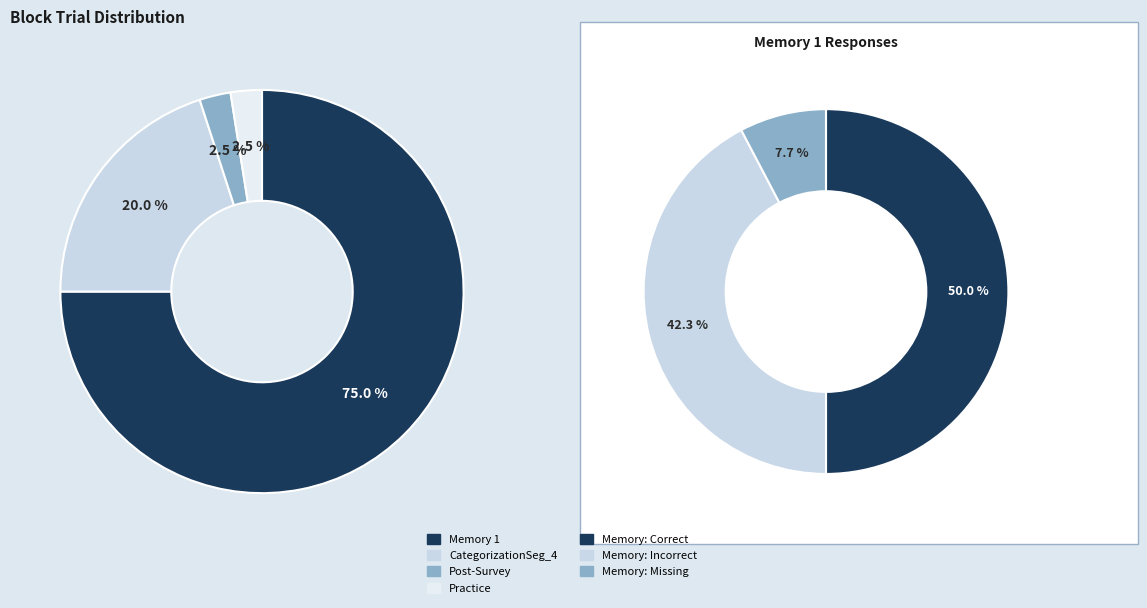

To the nearest percent, what percentage of the pie is CategorizationSeg_4?

20%